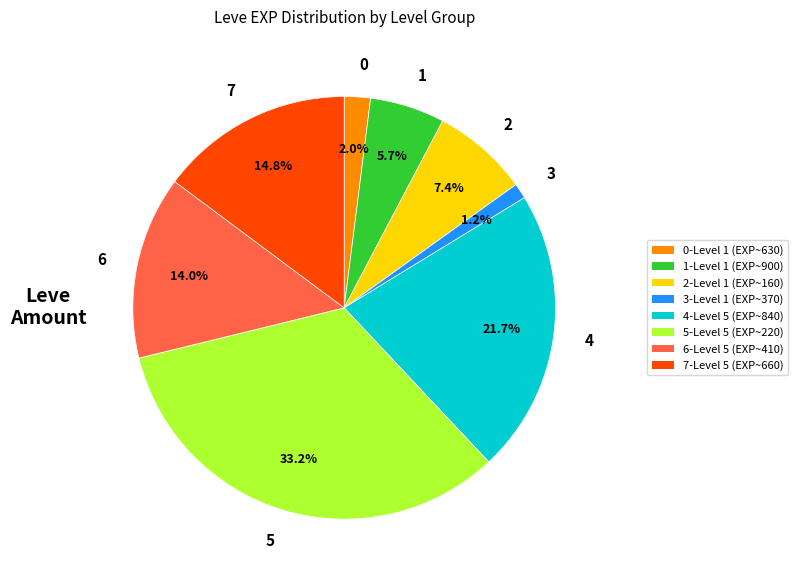

Which slice is the largest?

5